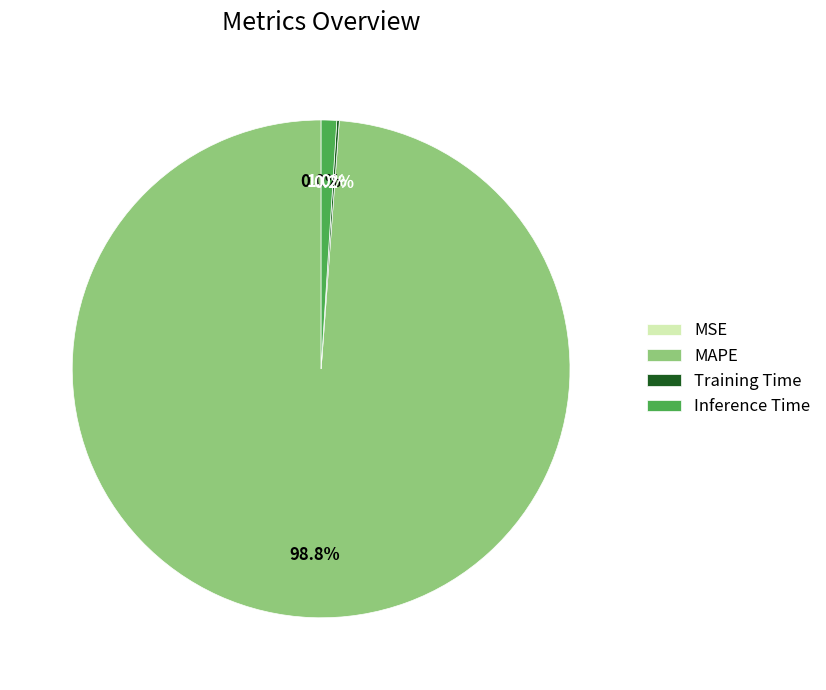

What portion of the pie excludes Inference Time?

99.0%